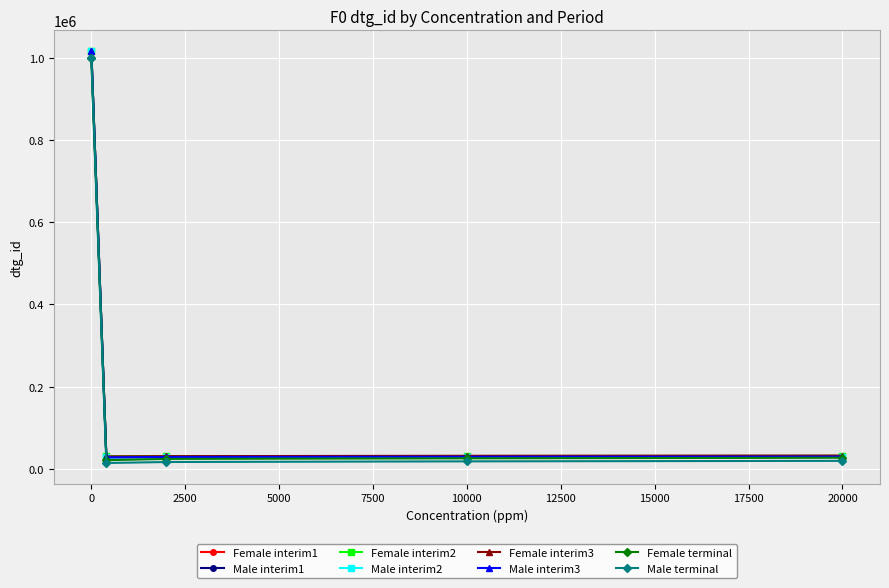

How many distinct data groups are displayed?

8